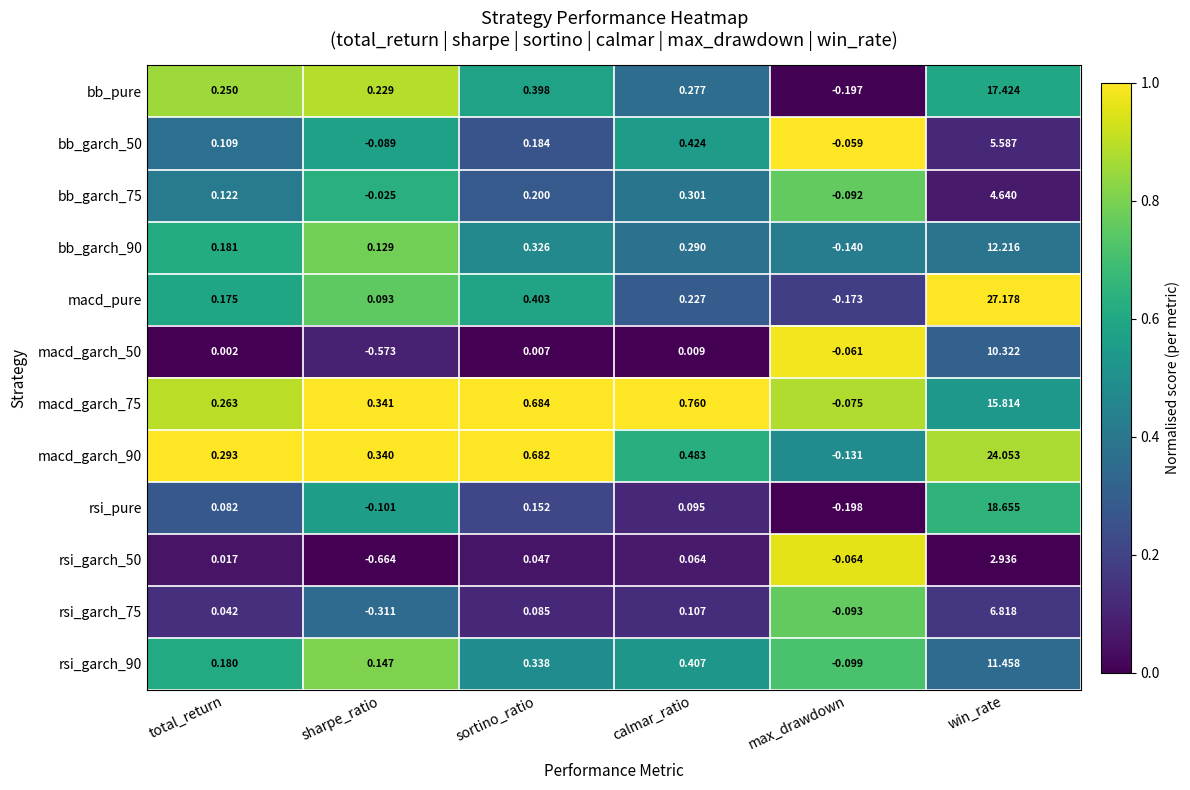

List the labels in order of macd_garch_75 value, largest first.

win_rate, calmar_ratio, sortino_ratio, sharpe_ratio, total_return, max_drawdown